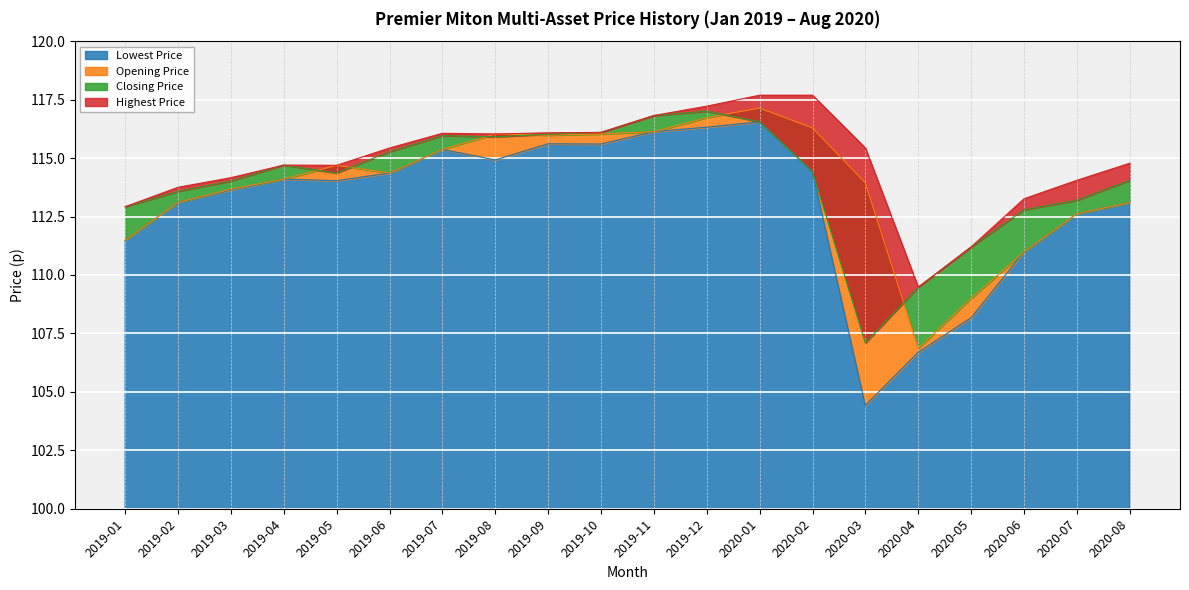

What is the lowest value of the Lowest Price series?

104.4